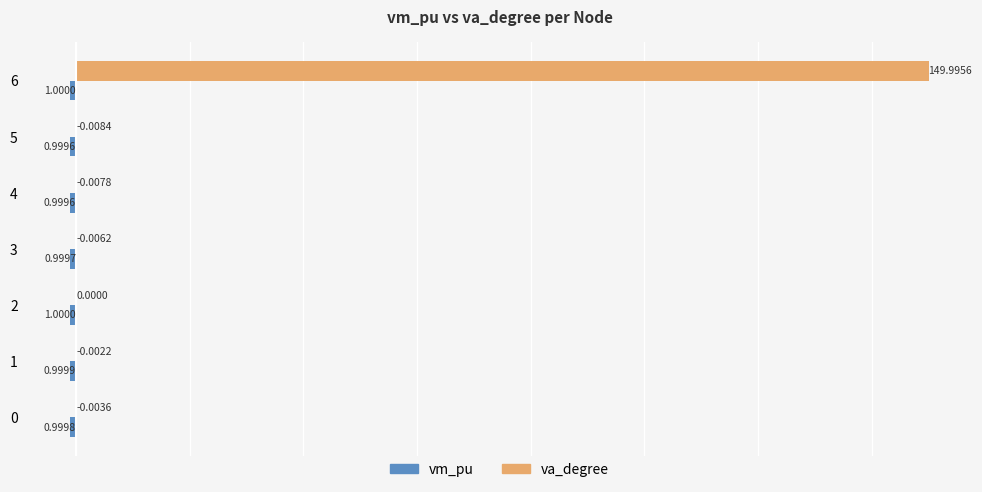

What is the sum of all va_degree values?

150.0